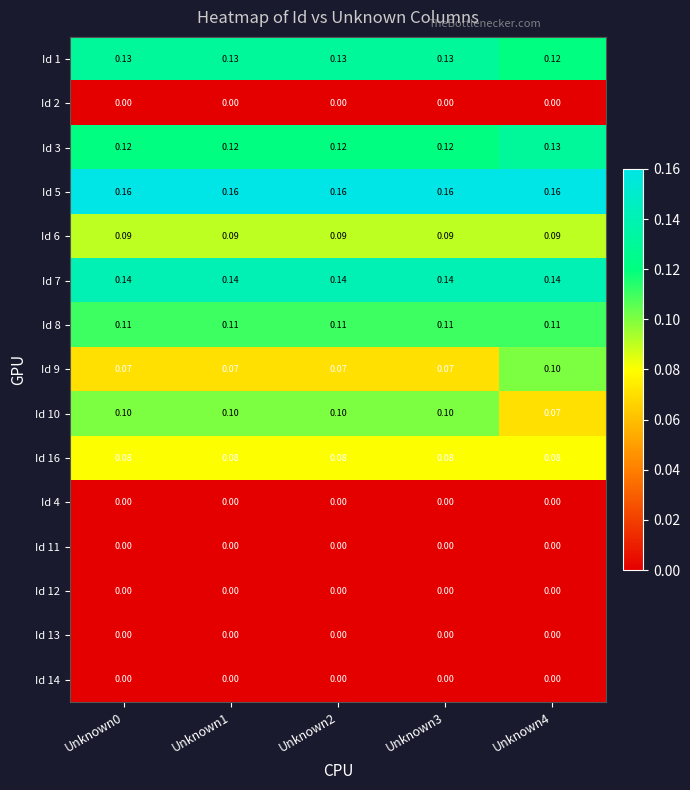

Is the value of Id 8 at Unknown1 greater than the value of Id 14 at Unknown2?

Yes